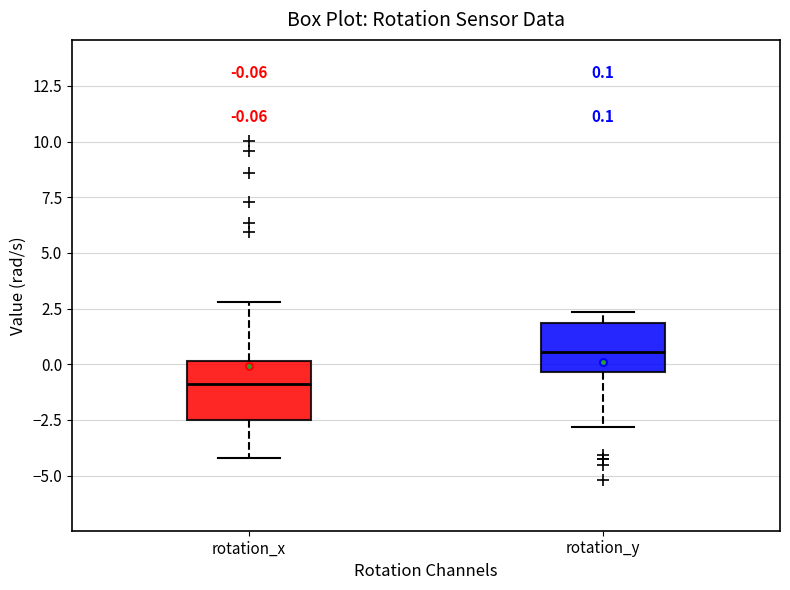

Which box has the lowest median line?

rotation_x